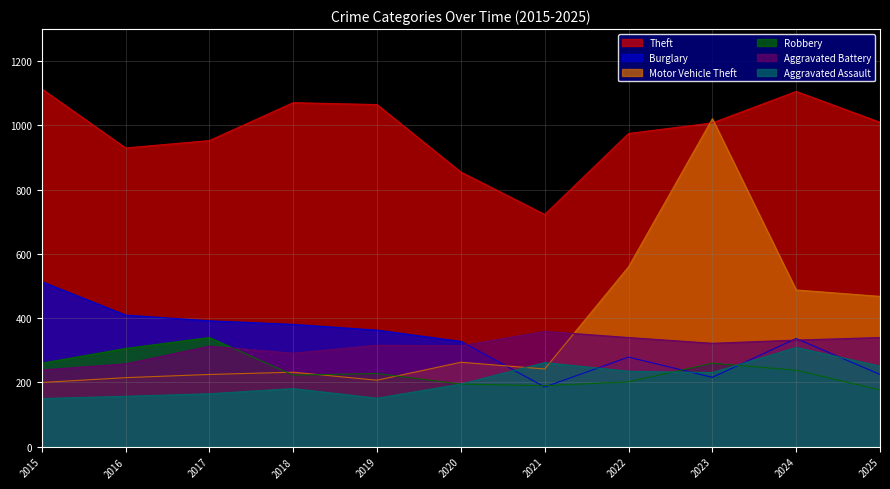

What is the value of the Motor Vehicle Theft point at the 8th from the left?

560